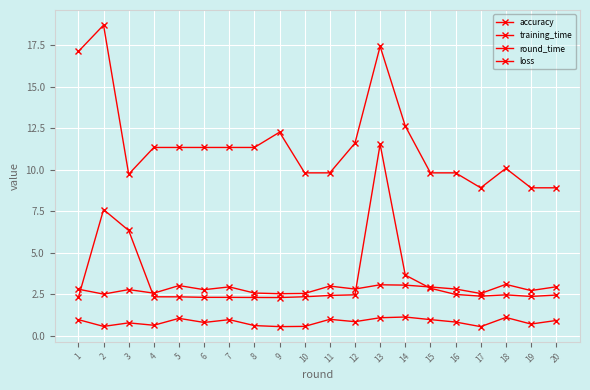

What is the maximum value for loss?

11.5